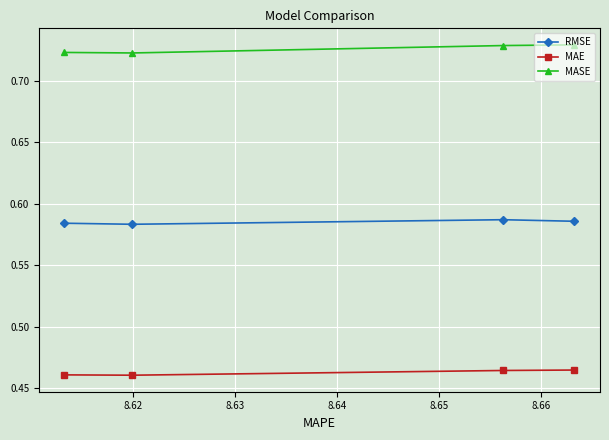

Rank the series by their average value, from highest to lowest.

MASE, RMSE, MAE